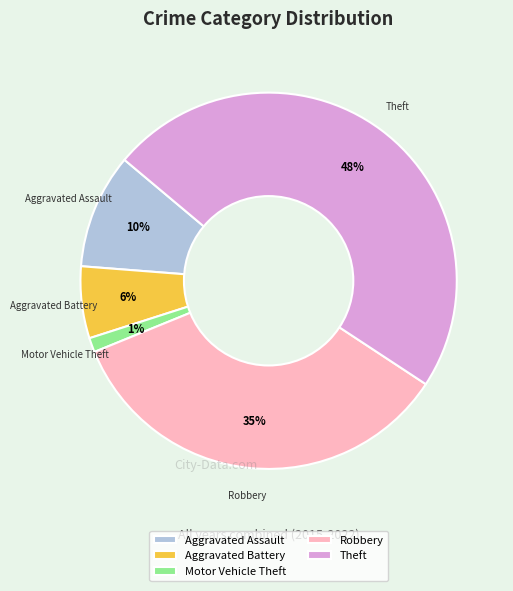

True or false: Aggravated Battery accounts for 6% of the total.

True